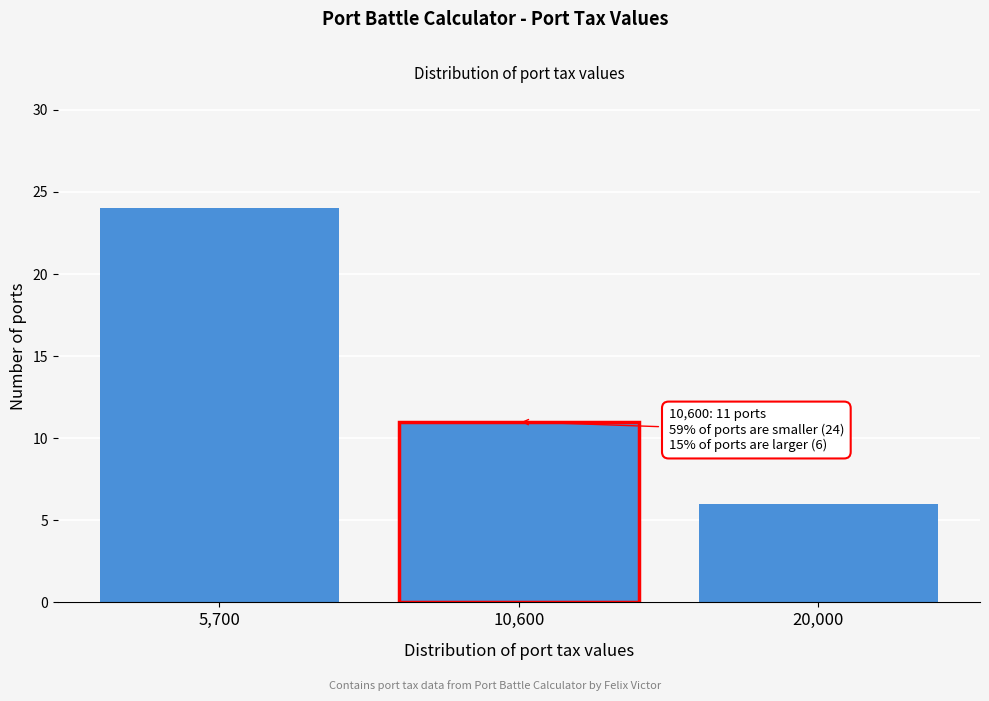

Reading left to right, transcribe all the data shown in this chart.

5,700=24	10,600=11	20,000=6